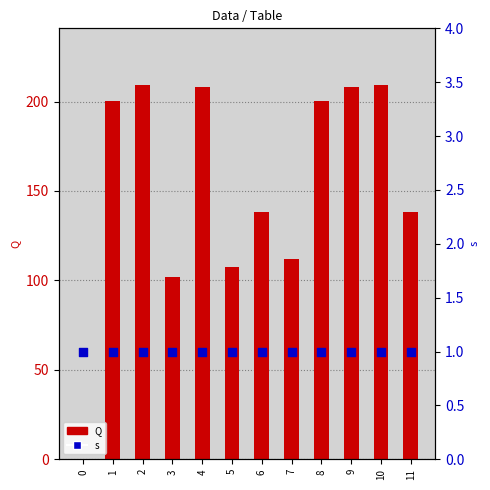

Is the value of Q at 10 greater than the value of s at 8?

Yes